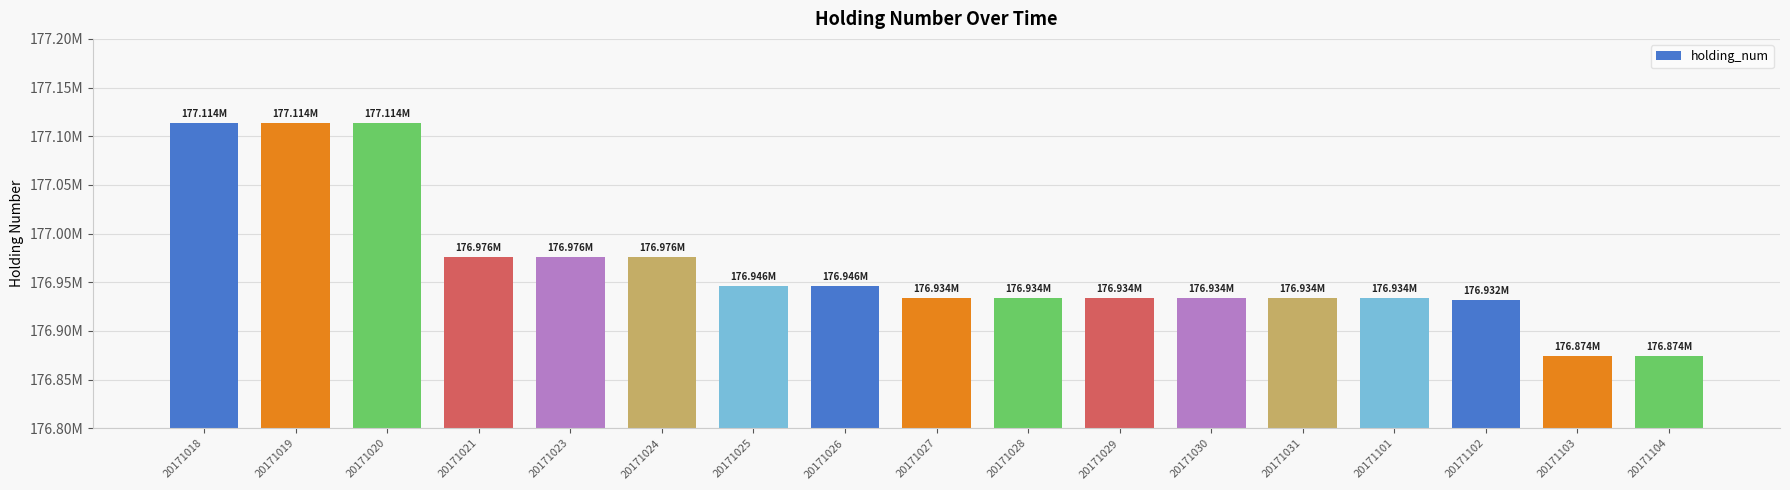

List the labels in order of value, largest first.

20171018, 20171019, 20171020, 20171021, 20171023, 20171024, 20171025, 20171026, 20171027, 20171028, 20171029, 20171030, 20171031, 20171101, 20171102, 20171103, 20171104